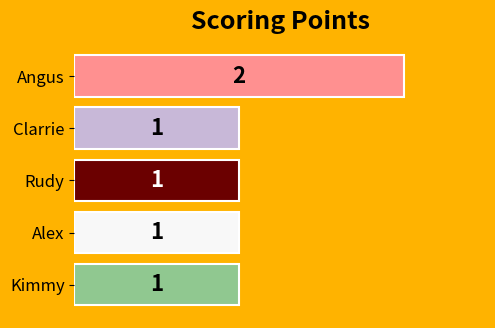

What is the sum of all values?

6